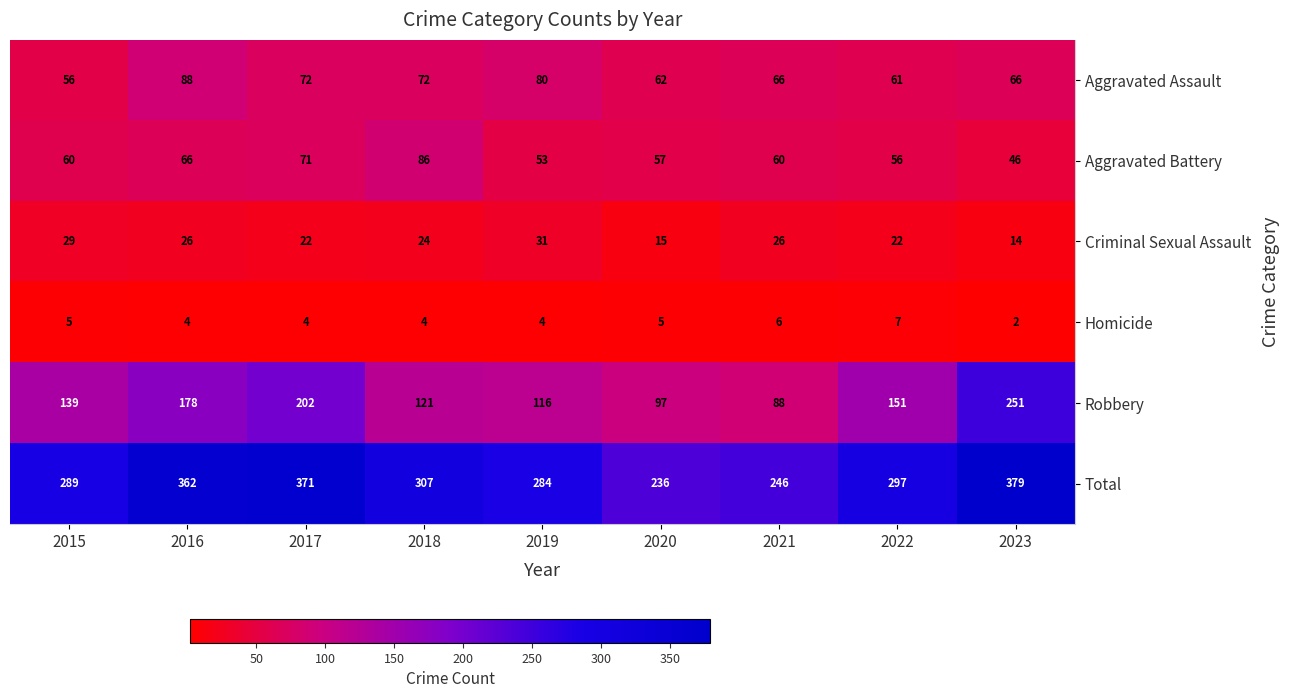

The value of Aggravated Assault at 2016 is 88. True or false?

True